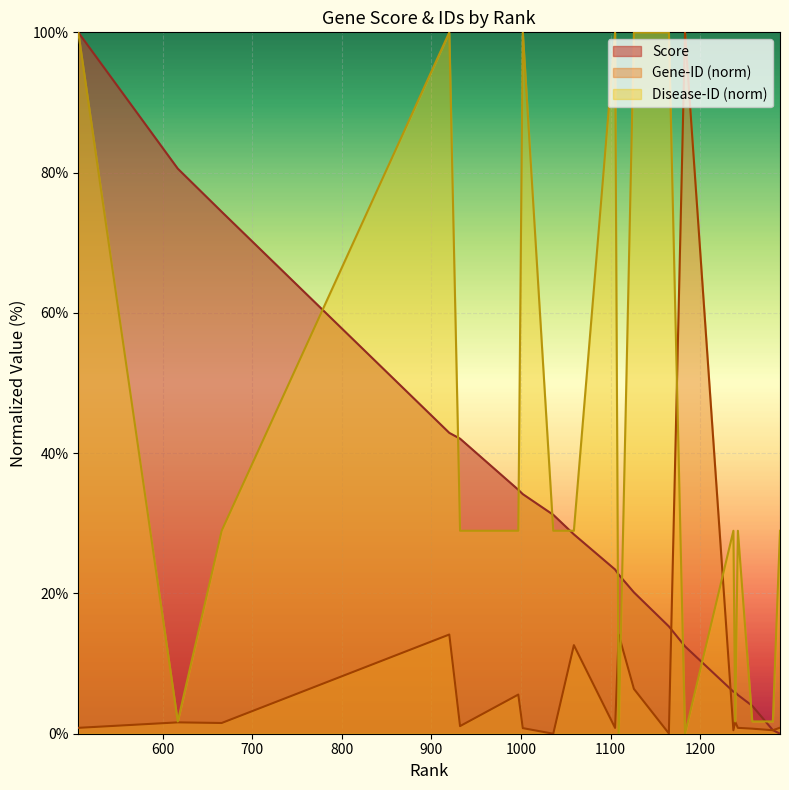

After their last crossing, which series has the higher values: Score or Gene-ID (norm)?

Gene-ID (norm)